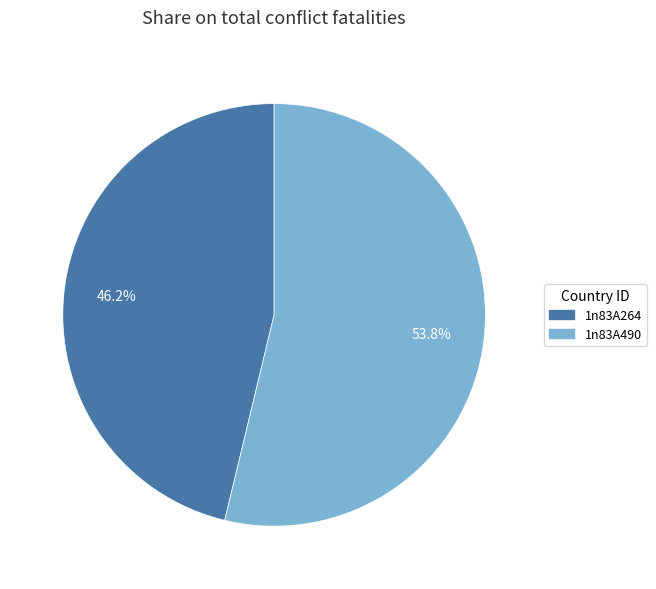

To the nearest percent, what percentage of the pie is 1n83A490?

54%